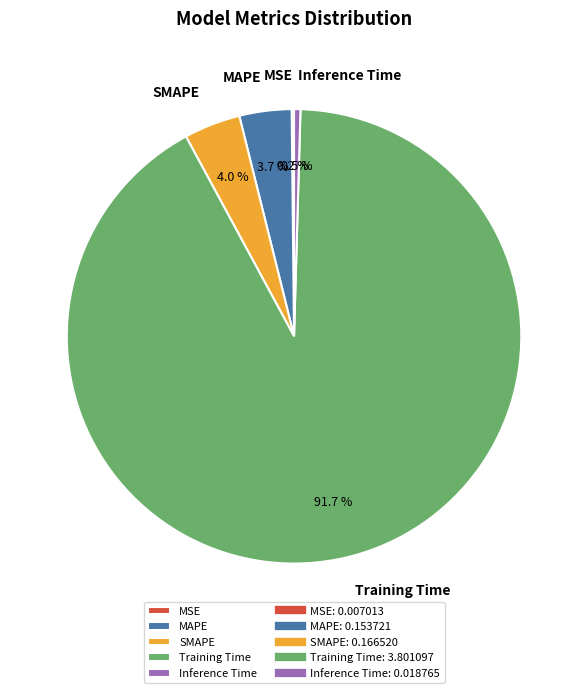

What portion of the pie excludes MAPE?

96.3%